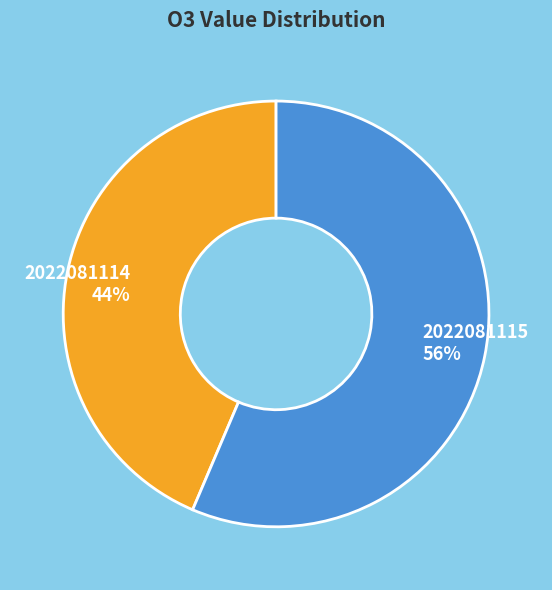

Which slice is the smallest?

2022081114